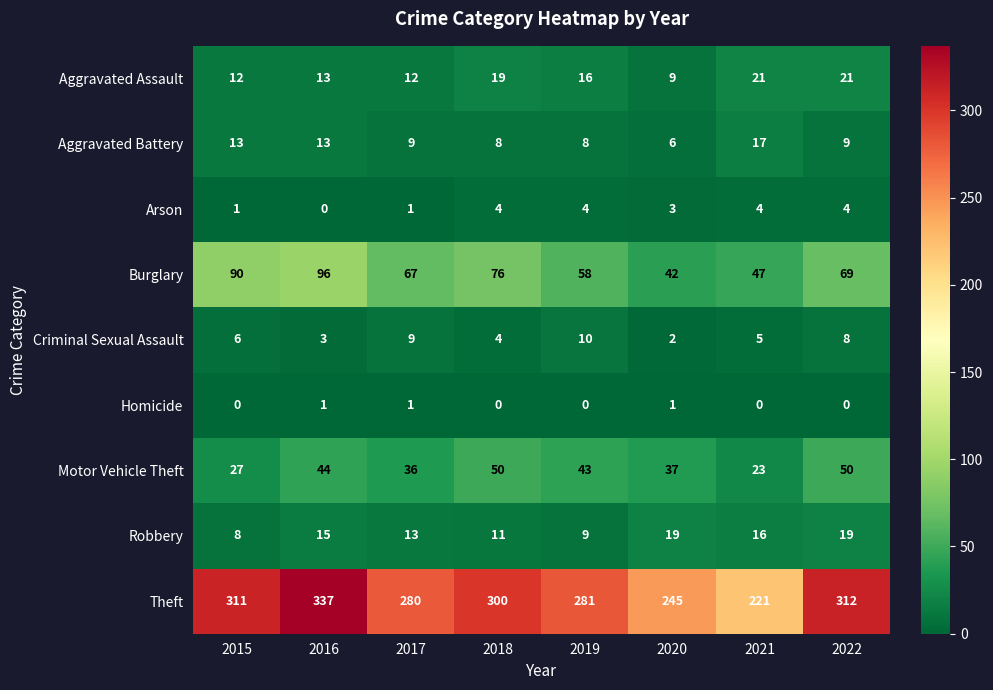

Rank the series at 2021 from highest to lowest value.

Theft, Burglary, Motor Vehicle Theft, Aggravated Assault, Aggravated Battery, Robbery, Criminal Sexual Assault, Arson, Homicide